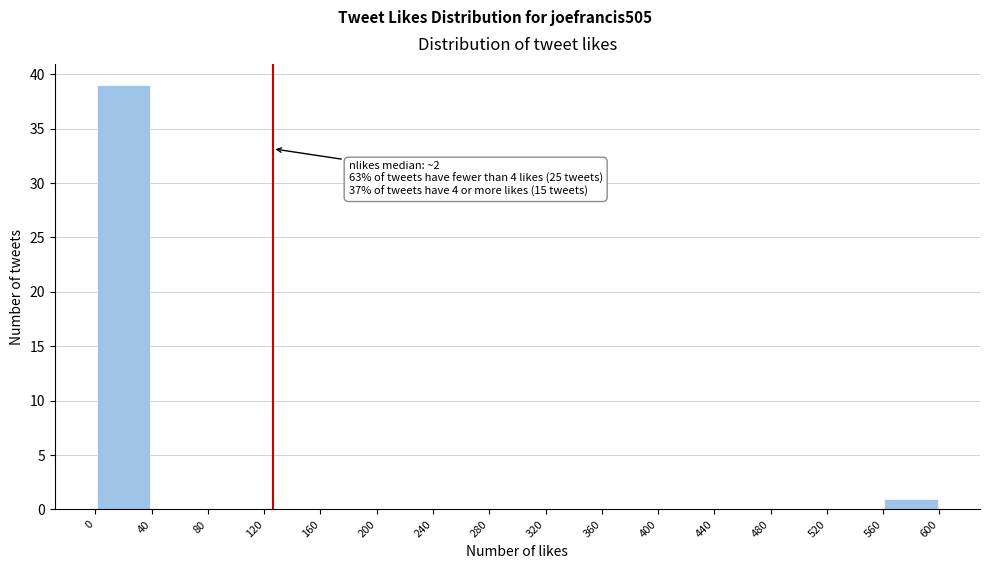

Which range on the x-axis has the tallest bar?

0 to 40